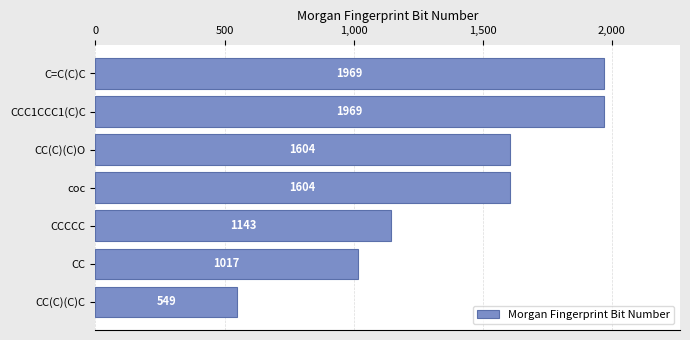

What value does the data have at CC(C)(C)O, to the nearest 100?

1600